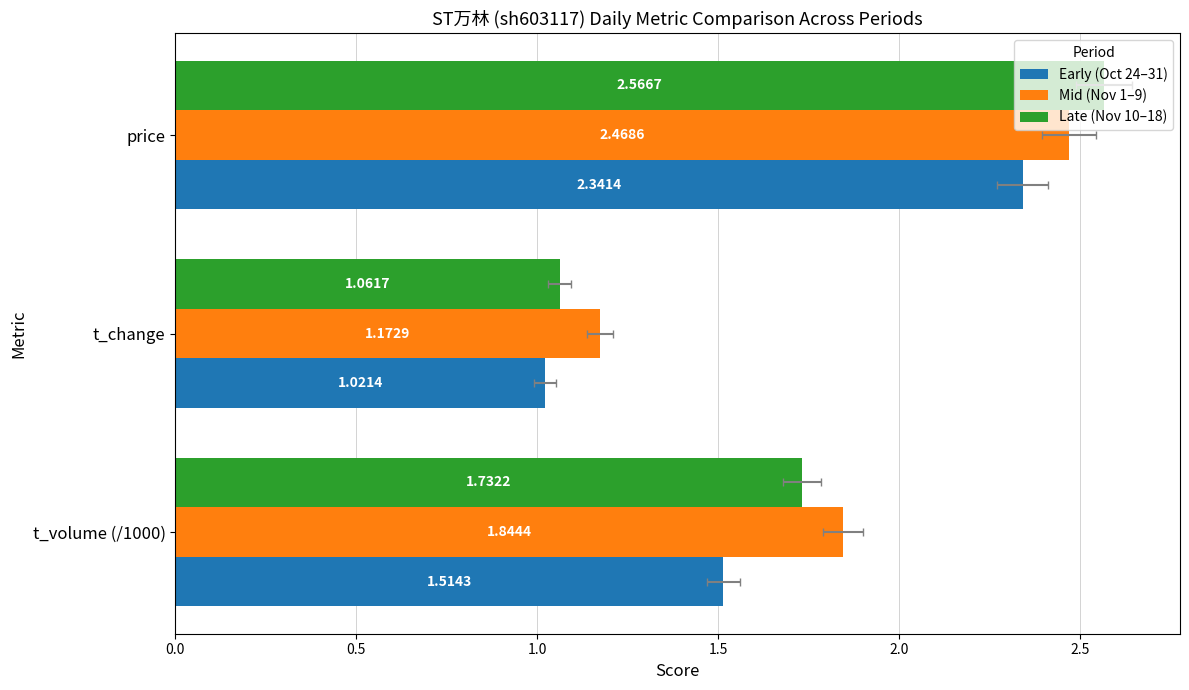

At price, list the series in order from largest to smallest.

Late (Nov 10–18), Mid (Nov 1–9), Early (Oct 24–31)